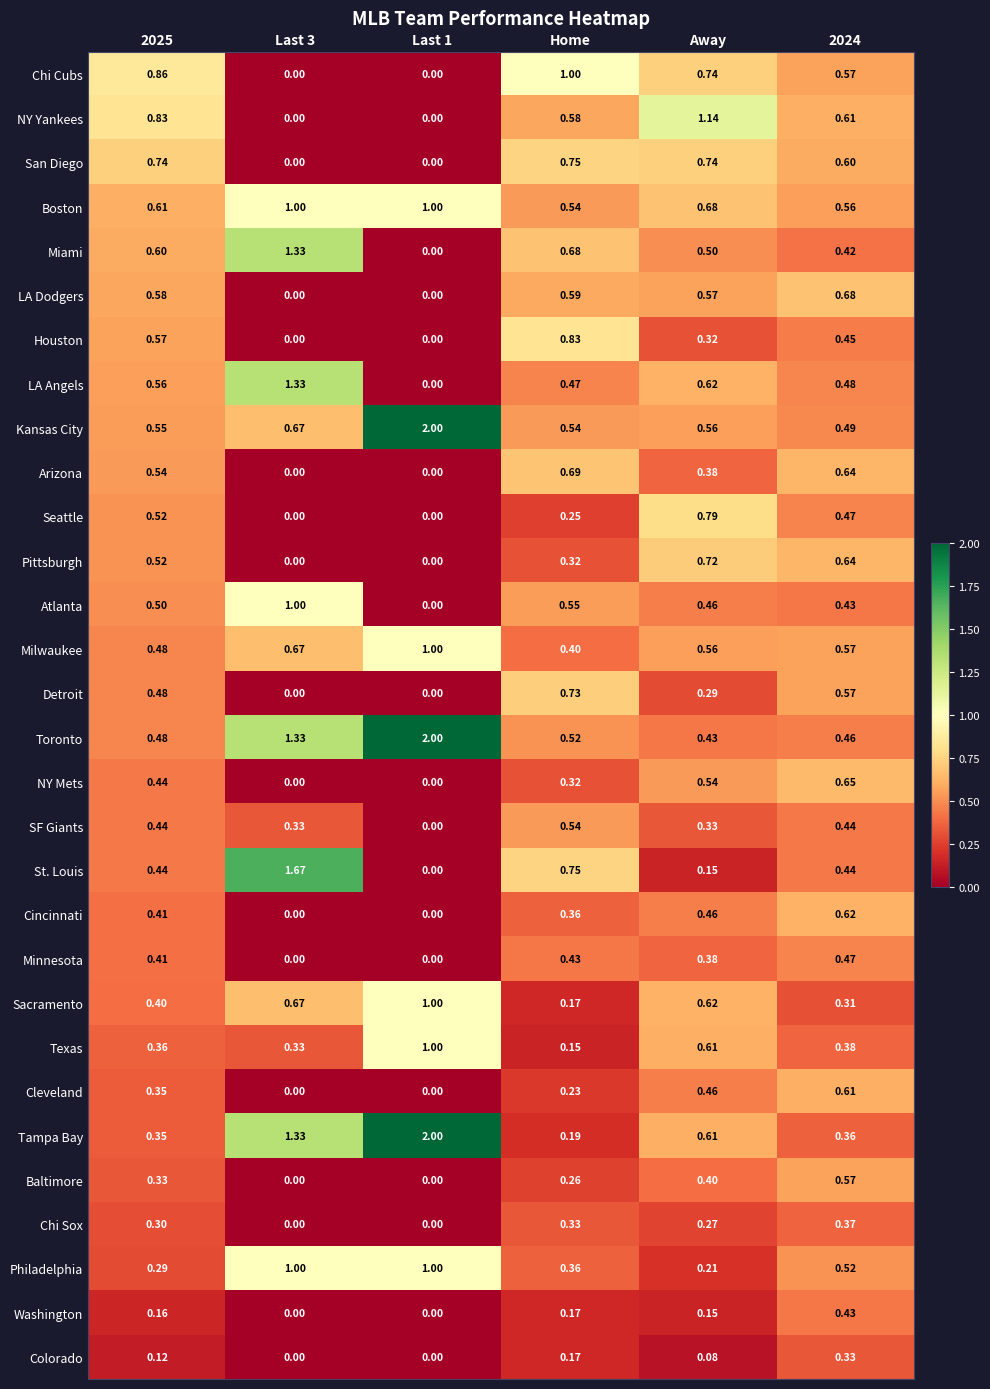

Where is Sacramento nearest to the value 0?

Home